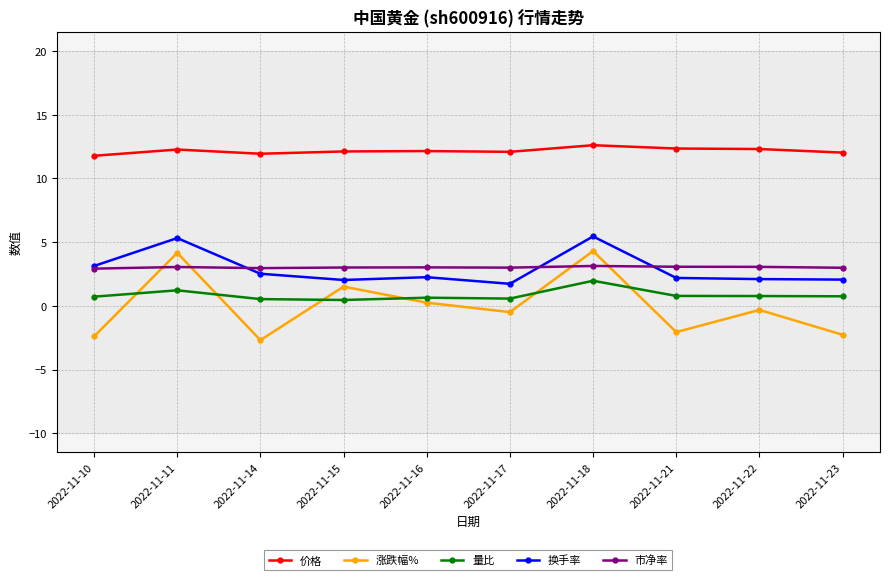

What is the maximum value for 换手率?

5.5